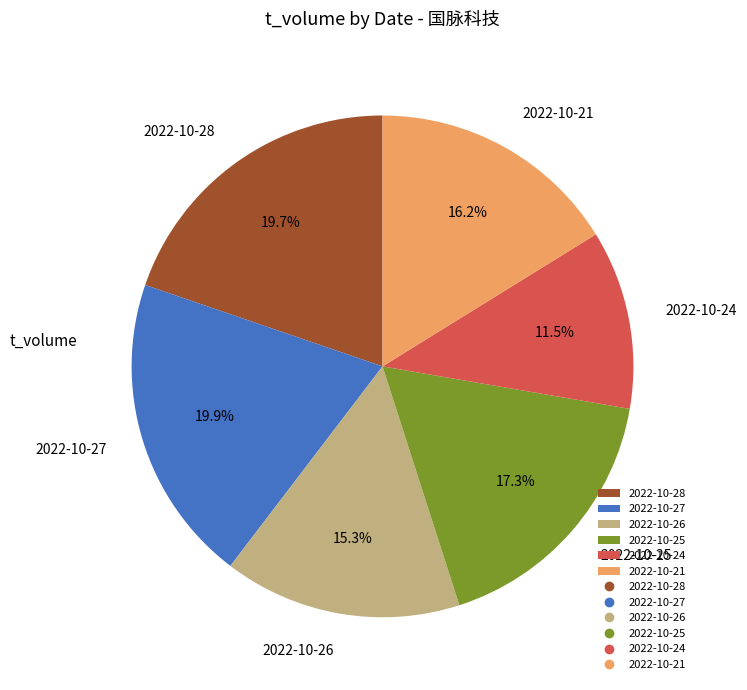

Which slice is the smallest?

2022-10-24